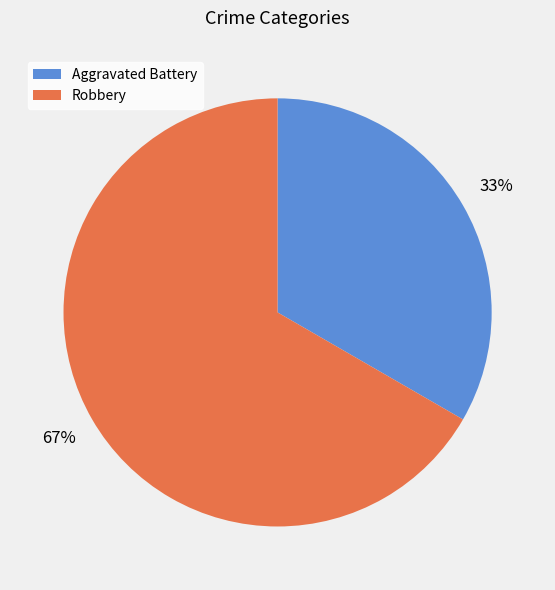

Between Aggravated Battery and Robbery, which is larger?

Robbery